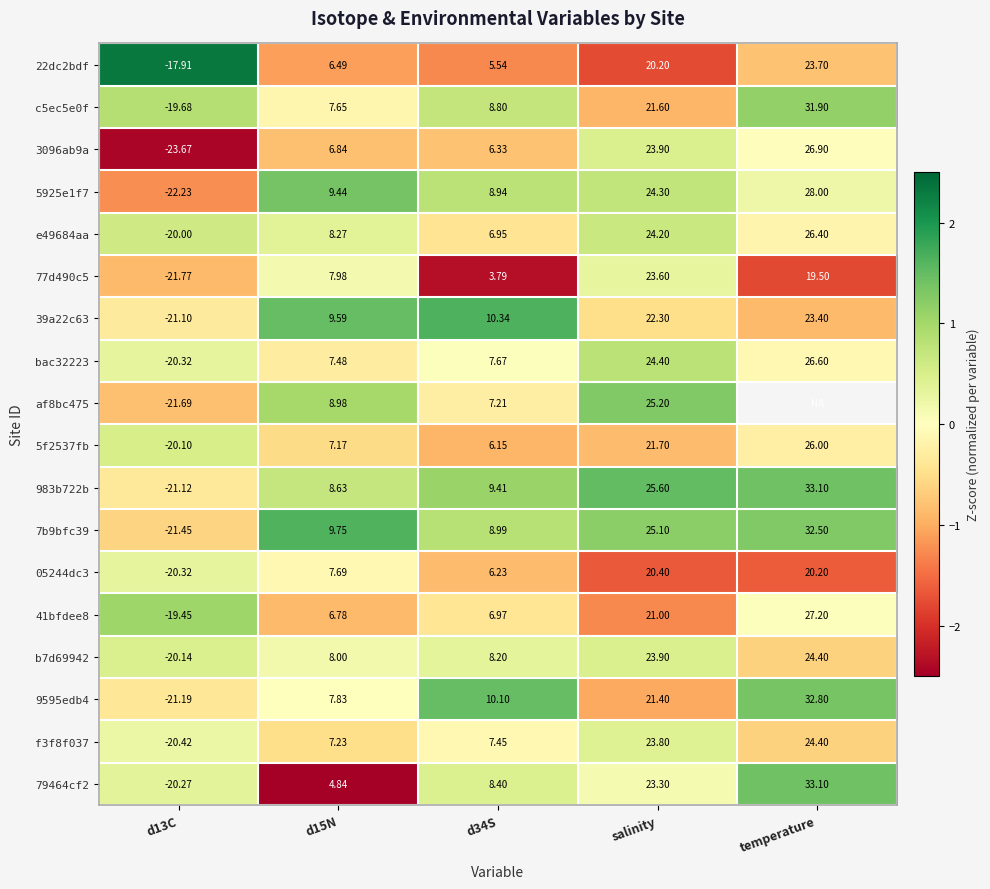

Is it true that 79464cf2 equals 0.1 at salinity?

False